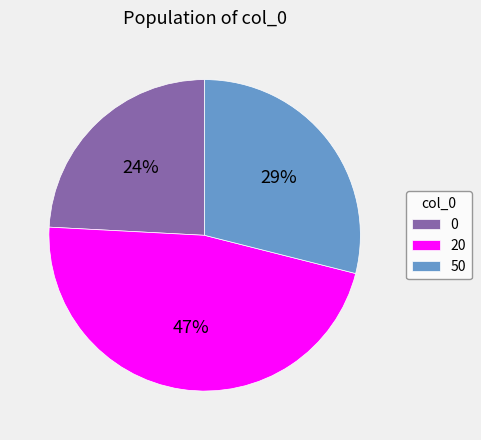

To the nearest percent, what is the difference between the largest and smallest slice percentages?

23%